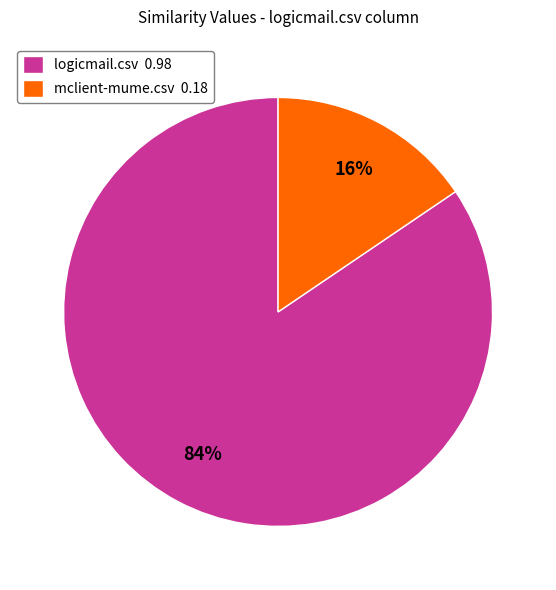

Rank the categories by value from highest to lowest.

logicmail.csv, mclient-mume.csv